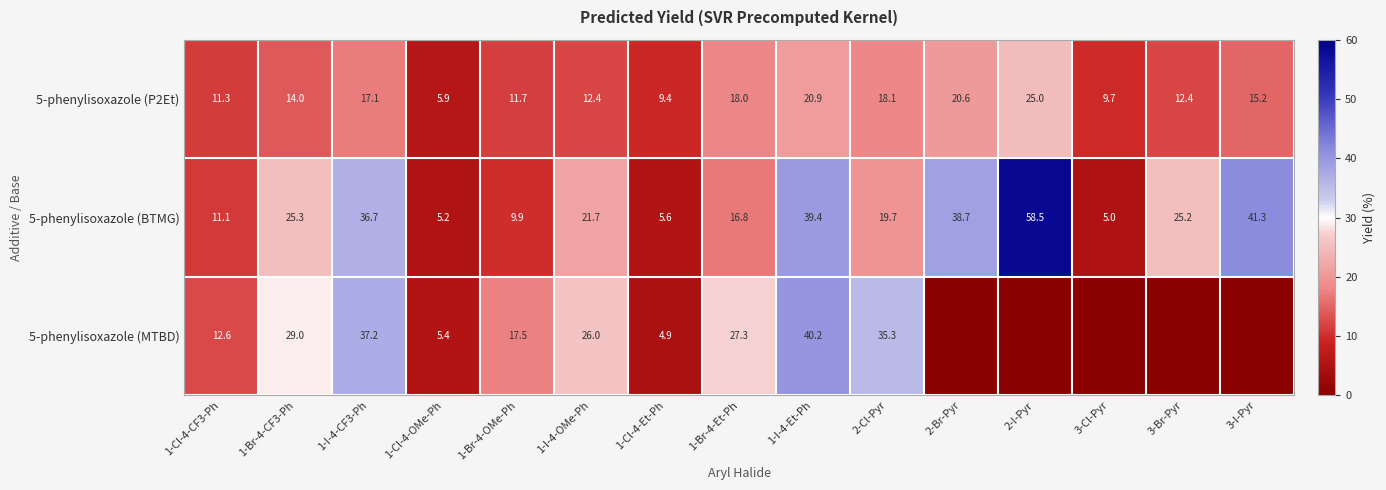

The value of 5-phenylisoxazole (BTMG) at 1-I-4-OMe-Ph is 21.7. True or false?

True